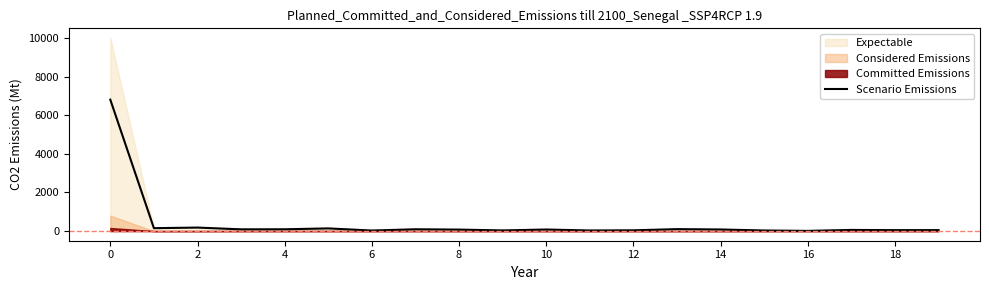

Which category has the lowest value across all series?

16